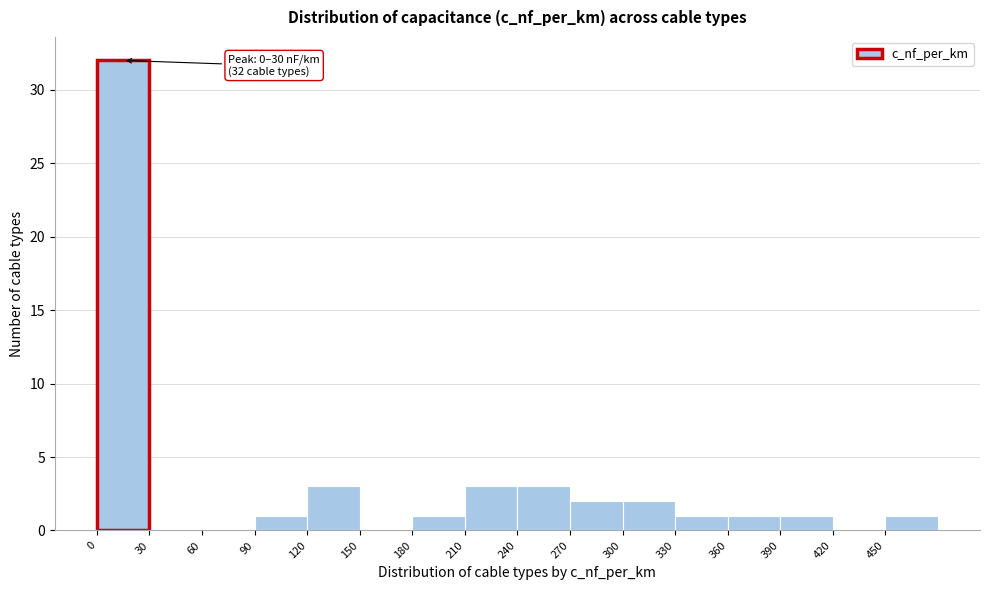

Which range on the x-axis has the tallest bar?

0 to 30